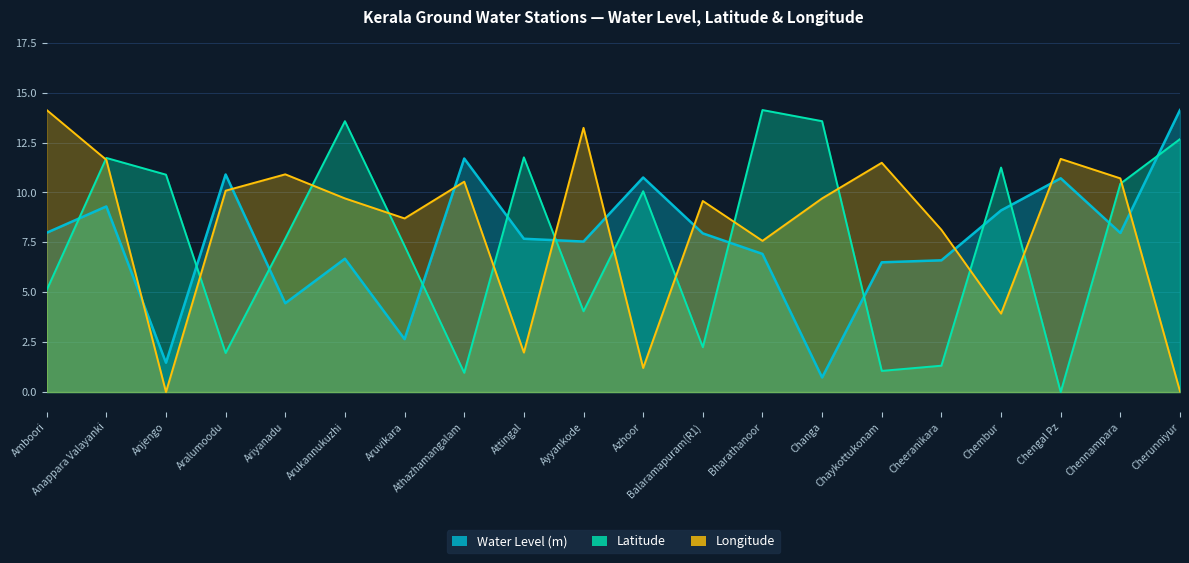

The value of Water Level (m) at Azhoor is 10.8. True or false?

True